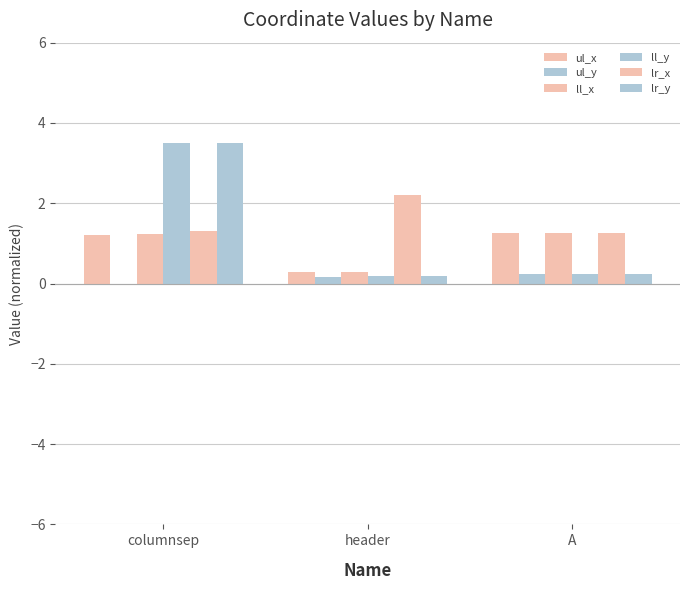

How many ul_x values are between 0 and 1?

1